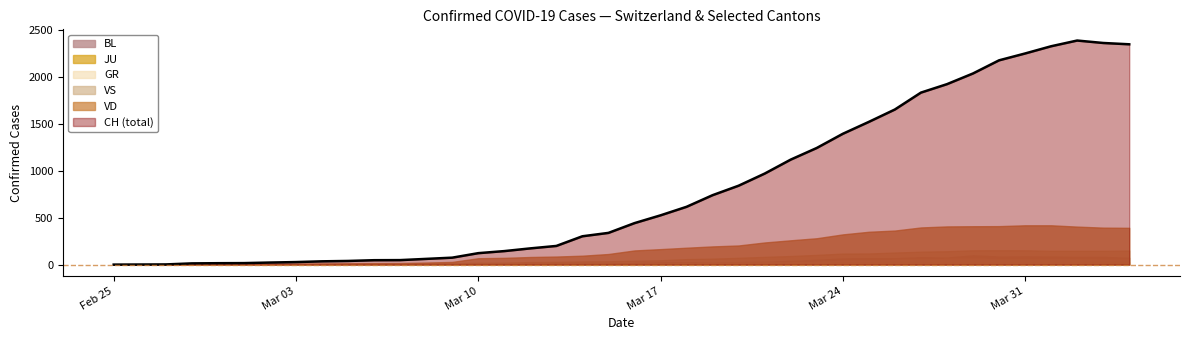

At which category is the sum across all series the highest?

2020-04-02